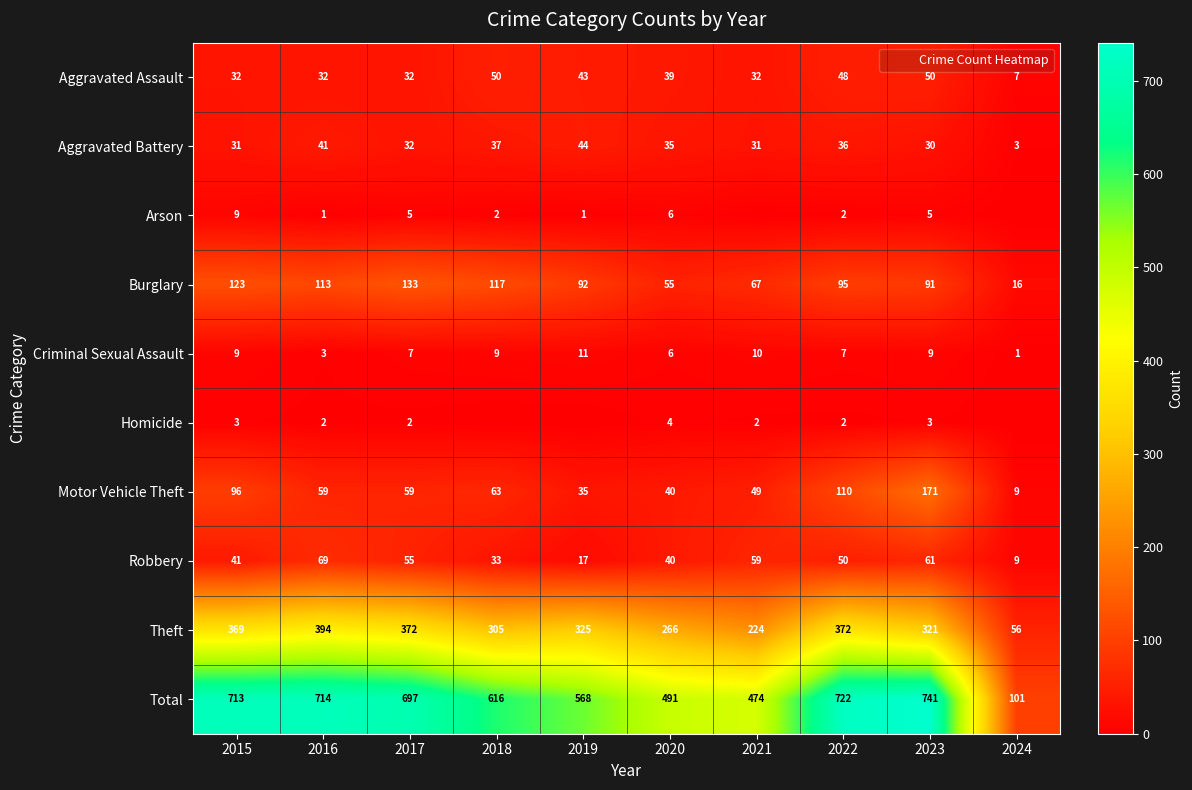

Where is Homicide nearest to the value 2?

2016